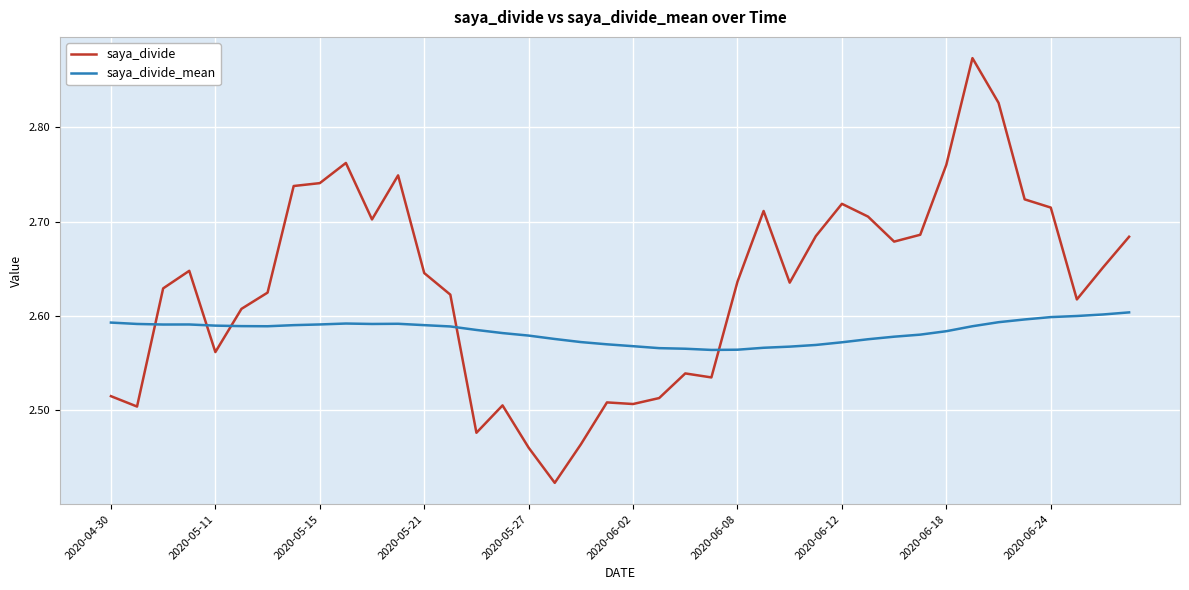

True or false: saya_divide_mean and saya_divide intersect in this chart.

True